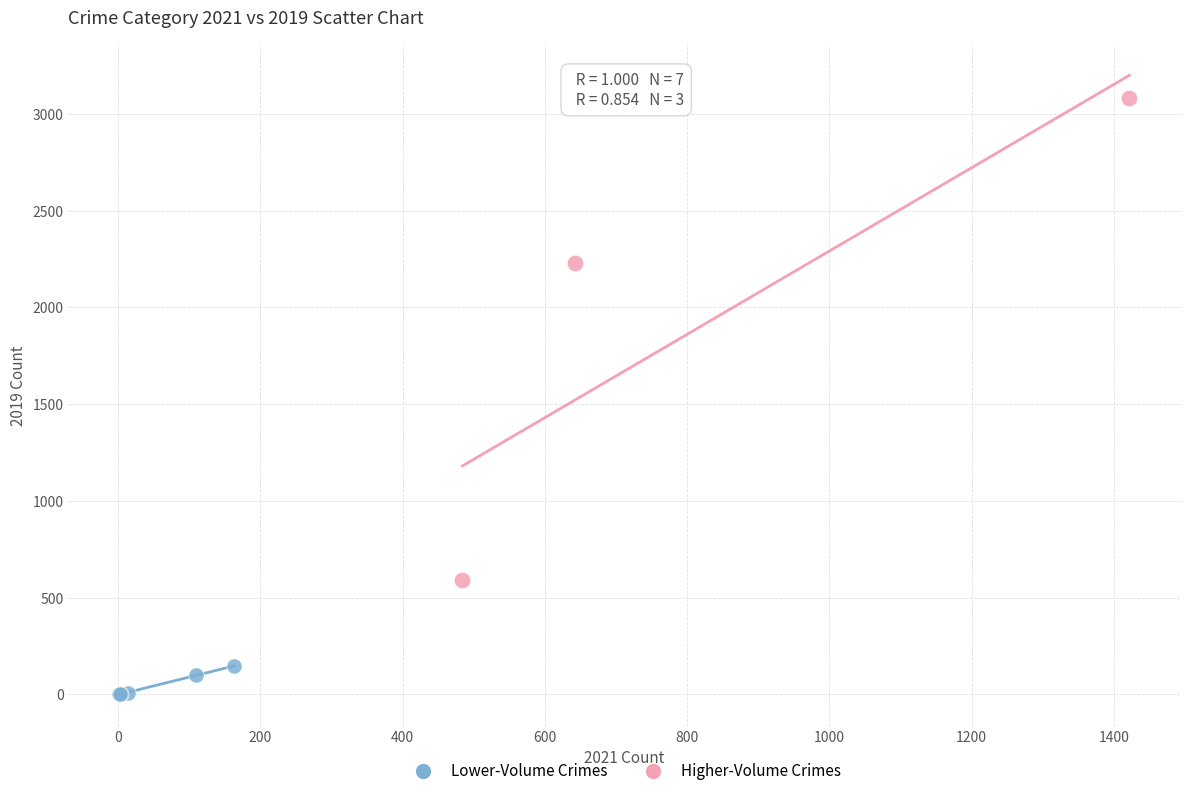

Which series has the widest spread of Y values?

Higher-Volume Crimes